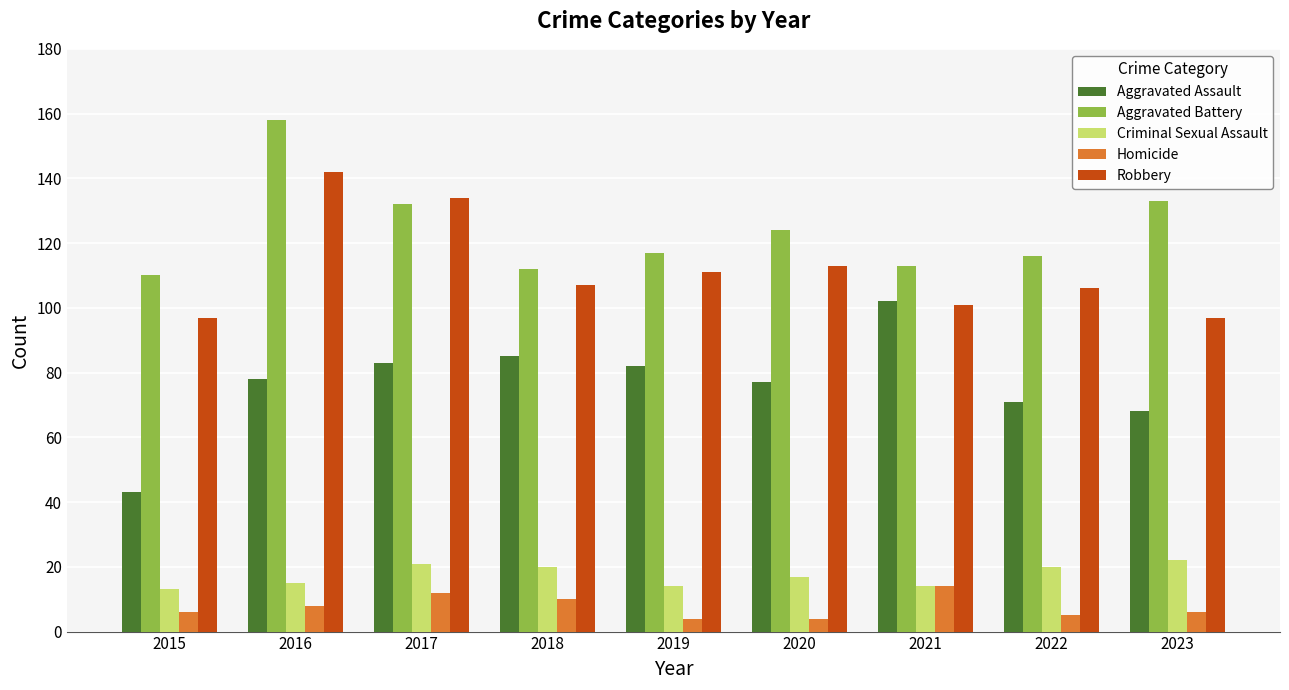

What is the sum of all Criminal Sexual Assault values?

156